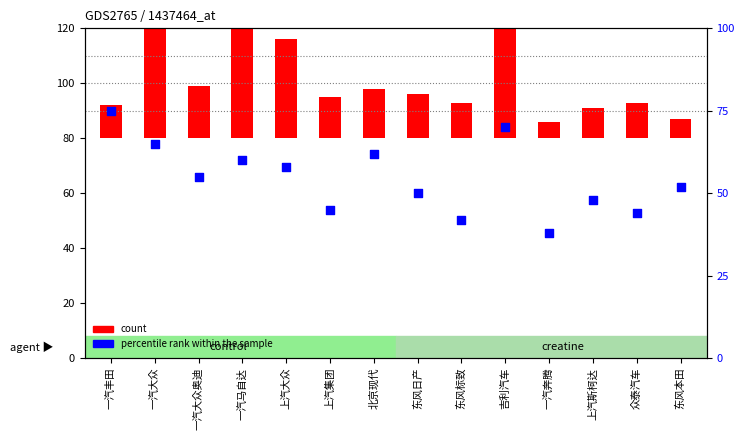

What is the total value across all series at 一汽丰田?

87